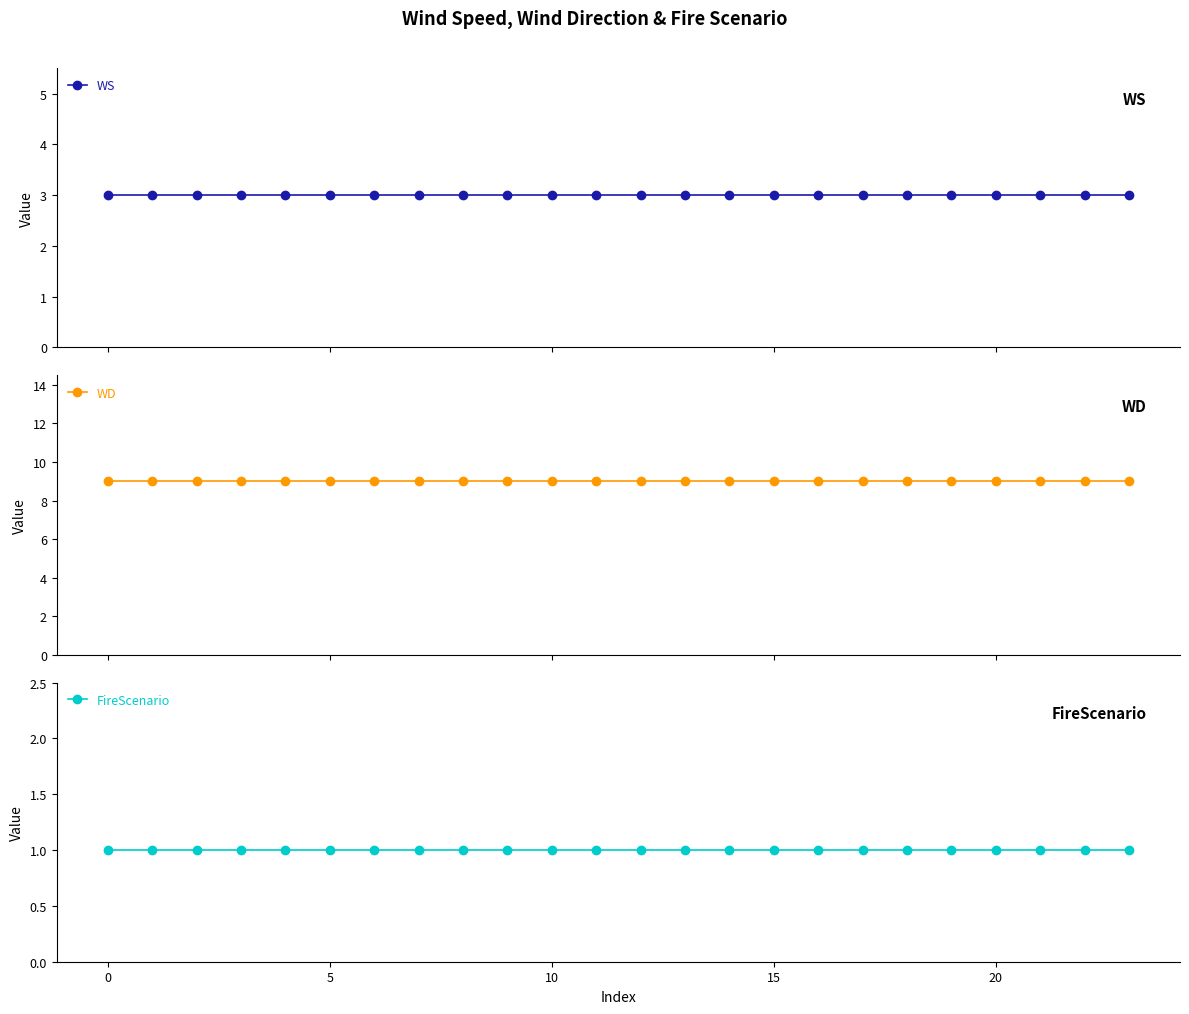

List the series in order of their peak value, lowest first.

FireScenario, WS, WD